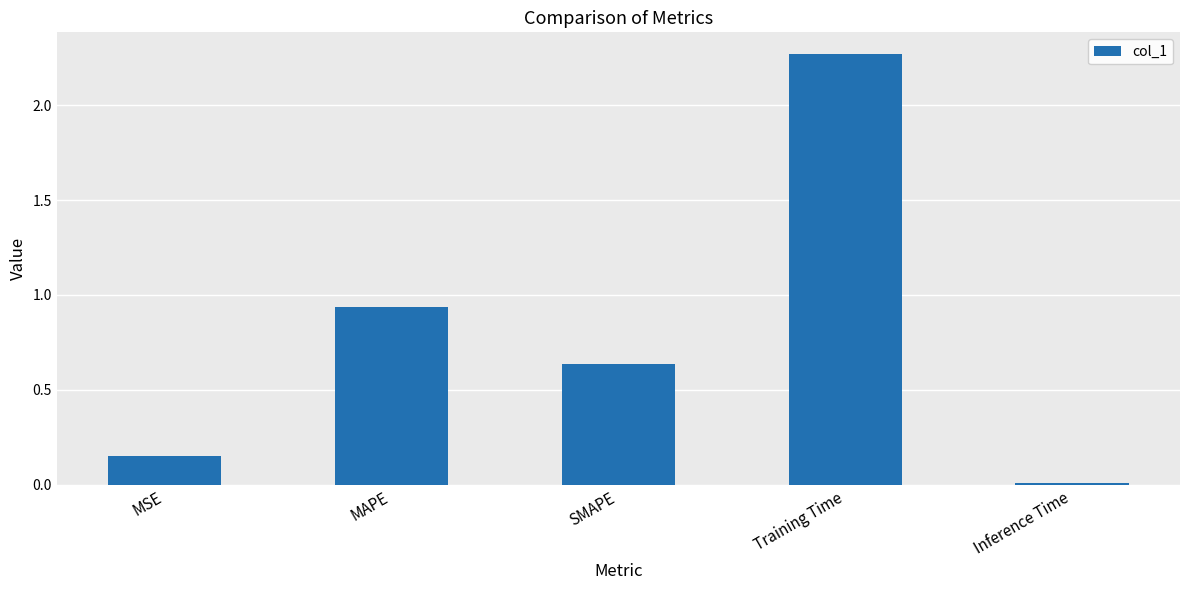

Between SMAPE and Inference Time, which is larger?

SMAPE